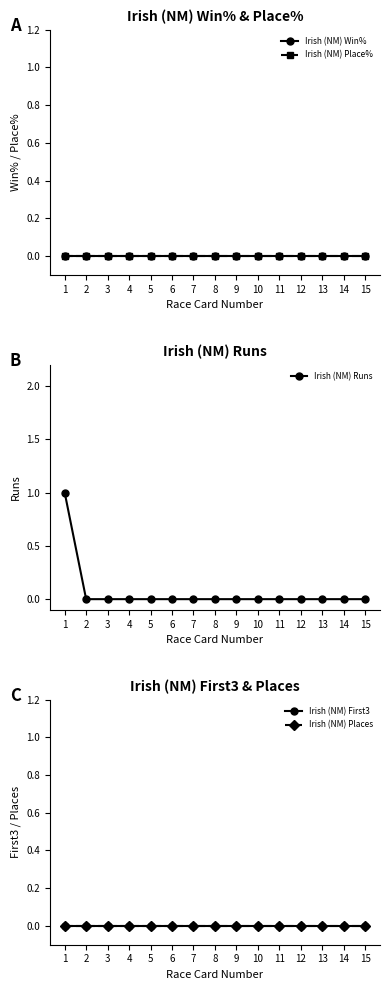

Reading left to right, what are all the values shown in this chart?

Irish (NM) Win%: 1=0	2=0	3=0	4=0	5=0	6=0	7=0	8=0	9=0	10=0	11=0	12=0	13=0	14=0	15=0
Irish (NM) Place%: 1=0	2=0	3=0	4=0	5=0	6=0	7=0	8=0	9=0	10=0	11=0	12=0	13=0	14=0	15=0
Irish (NM) Runs: 1=1	2=0	3=0	4=0	5=0	6=0	7=0	8=0	9=0	10=0	11=0	12=0	13=0	14=0	15=0
Irish (NM) First3: 1=0	2=0	3=0	4=0	5=0	6=0	7=0	8=0	9=0	10=0	11=0	12=0	13=0	14=0	15=0
Irish (NM) Places: 1=0	2=0	3=0	4=0	5=0	6=0	7=0	8=0	9=0	10=0	11=0	12=0	13=0	14=0	15=0